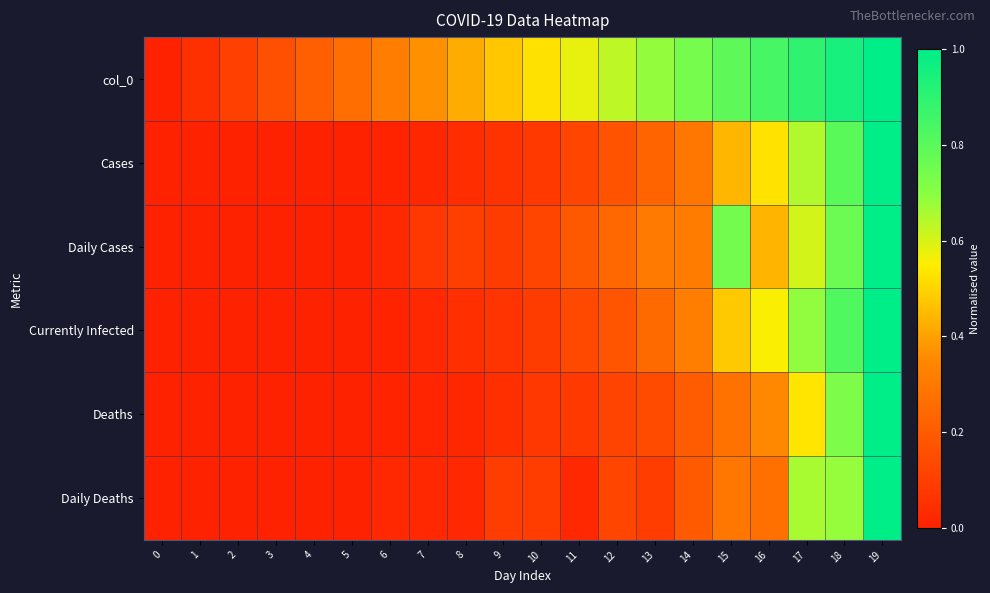

Reading right to left, extract all data points from this chart.

col_0: 19=1.0	18=0.9	17=0.9	16=0.8	15=0.8	14=0.7	13=0.7	12=0.6	11=0.6	10=0.5	9=0.5	8=0.4	7=0.4	6=0.3	5=0.3	4=0.2	3=0.2	2=0.1	1=0.1	0=0.0
Cases: 19=1.0	18=0.8	17=0.6	16=0.5	15=0.4	14=0.3	13=0.2	12=0.2	11=0.1	10=0.1	9=0.1	8=0.0	7=0.0	6=0.0	5=0.0	4=0.0	3=0.0	2=0.0	1=0.0	0=0.0
Daily Cases: 19=1.0	18=0.8	17=0.6	16=0.4	15=0.7	14=0.3	13=0.3	12=0.2	11=0.2	10=0.1	9=0.1	8=0.1	7=0.1	6=0.0	5=0.0	4=0.0	3=0.0	2=0.0	1=0.0	0=0.0
Currently Infected: 19=1.0	18=0.8	17=0.7	16=0.6	15=0.5	14=0.3	13=0.2	12=0.2	11=0.1	10=0.1	9=0.1	8=0.0	7=0.0	6=0.0	5=0.0	4=0.0	3=0.0	2=0.0	1=0.0	0=0.0
Deaths: 19=1.0	18=0.7	17=0.5	16=0.4	15=0.3	14=0.2	13=0.1	12=0.1	11=0.1	10=0.1	9=0.0	8=0.0	7=0.0	6=0.0	5=0.0	4=0.0	3=0.0	2=0.0	1=0.0	0=0.0
Daily Deaths: 19=1.0	18=0.7	17=0.7	16=0.3	15=0.3	14=0.2	13=0.1	12=0.1	11=0.0	10=0.1	9=0.1	8=0.0	7=0.0	6=0.0	5=0.0	4=0.0	3=0.0	2=0.0	1=0.0	0=0.0